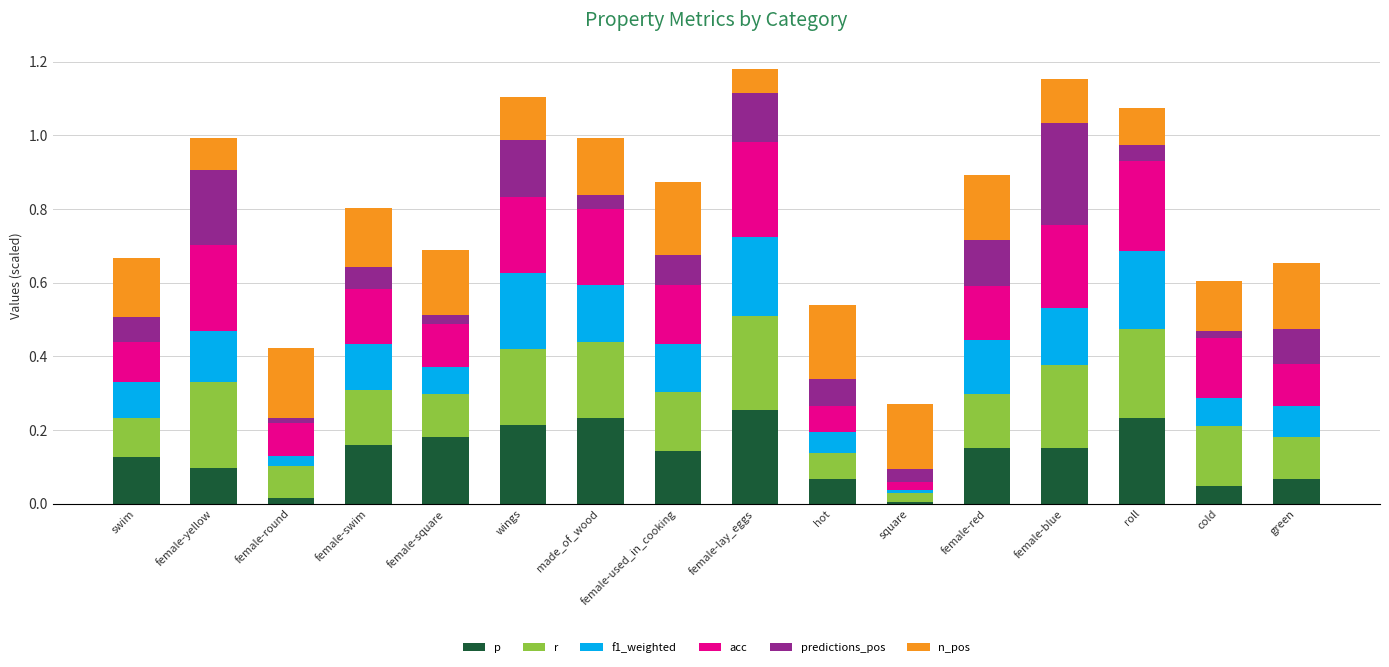

What is the total value across all series at wings?

1.1